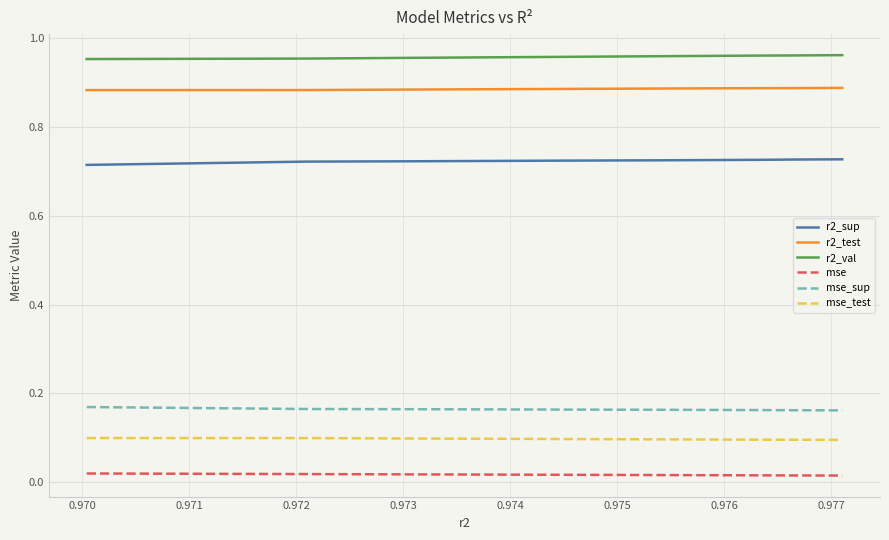

Rank the series by their maximum value, from highest to lowest.

r2_val, r2_test, r2_sup, mse_sup, mse_test, mse